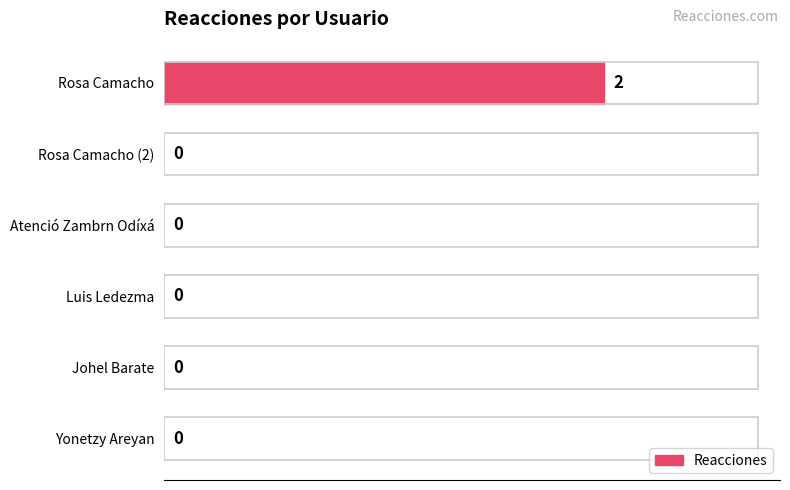

True or false: the data shows -1 at Yonetzy Areyan.

False